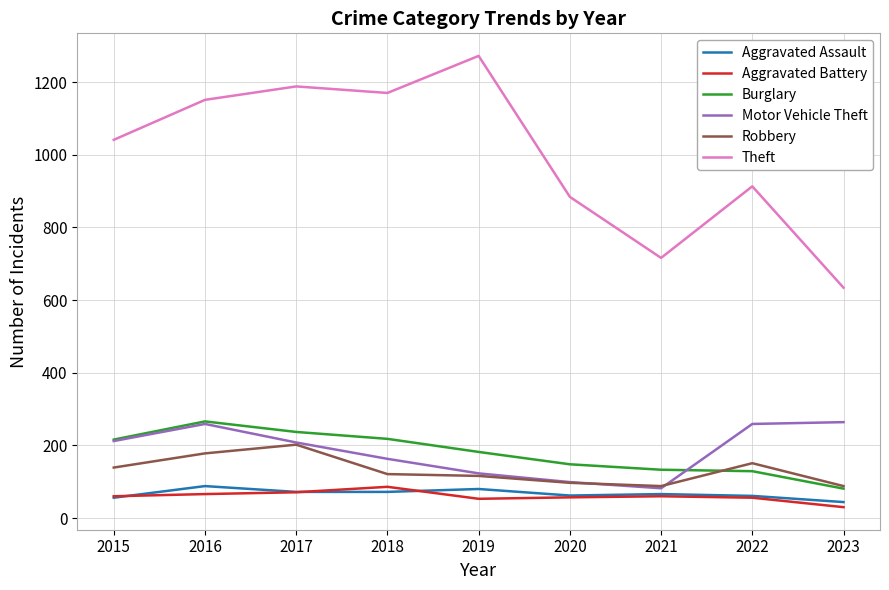

What is the difference between the second highest and second lowest values in the Robbery series?

90